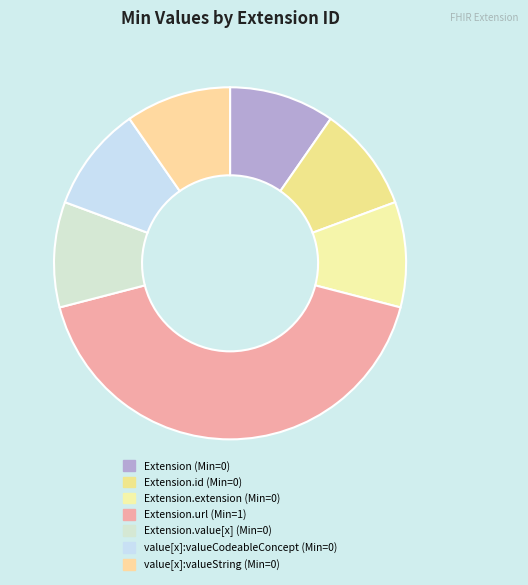

How many slices are in this pie chart?

7